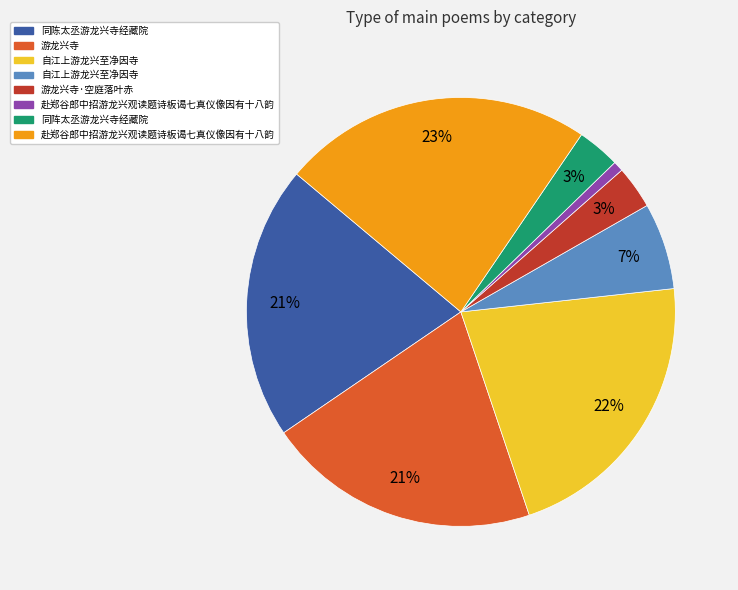

To the nearest percent, what is the average slice percentage?

12%